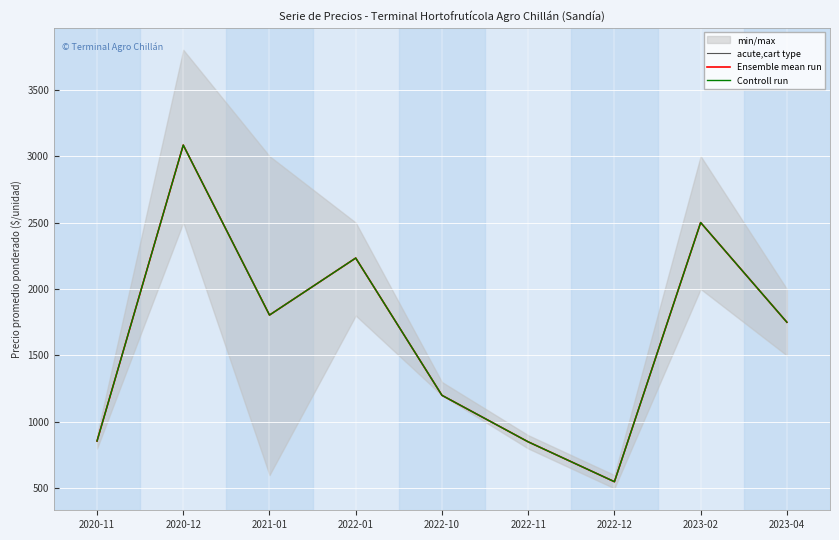

What is the total value across all series at 2022-12?

1650